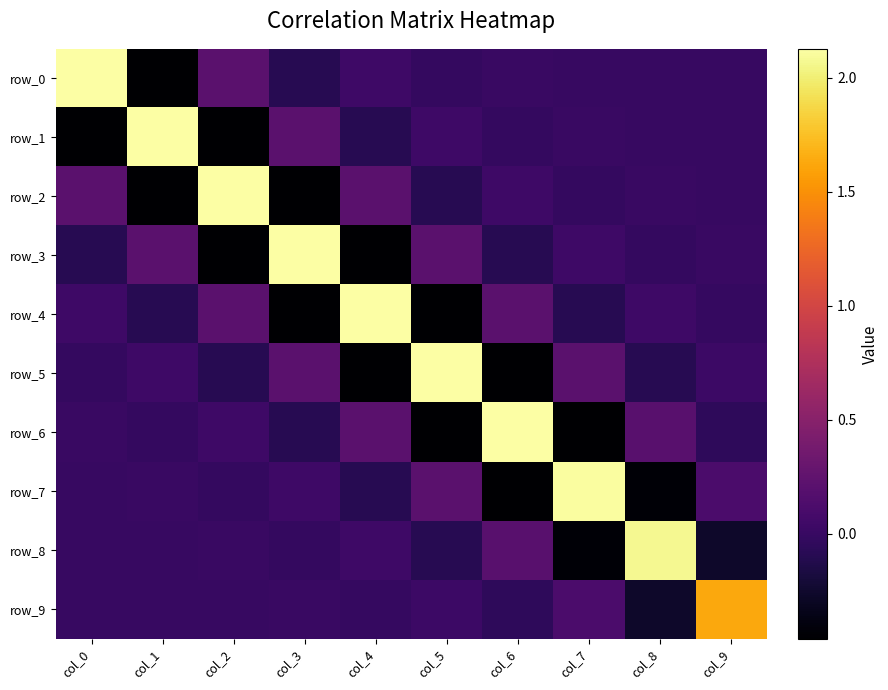

Reading left to right, transcribe all the data shown in this chart.

row_0: col_0=2.1	col_1=-0.5	col_2=0.2	col_3=-0.1	col_4=0.0	col_5=-0.0	col_6=0.0	col_7=-0.0	col_8=0.0	col_9=-0.0
row_1: col_0=-0.5	col_1=2.1	col_2=-0.5	col_3=0.2	col_4=-0.1	col_5=0.0	col_6=-0.0	col_7=0.0	col_8=-0.0	col_9=0.0
row_2: col_0=0.2	col_1=-0.5	col_2=2.1	col_3=-0.5	col_4=0.2	col_5=-0.1	col_6=0.0	col_7=-0.0	col_8=0.0	col_9=-0.0
row_3: col_0=-0.1	col_1=0.2	col_2=-0.5	col_3=2.1	col_4=-0.5	col_5=0.2	col_6=-0.1	col_7=0.0	col_8=-0.0	col_9=0.0
row_4: col_0=0.0	col_1=-0.1	col_2=0.2	col_3=-0.5	col_4=2.1	col_5=-0.5	col_6=0.2	col_7=-0.1	col_8=0.0	col_9=-0.0
row_5: col_0=-0.0	col_1=0.0	col_2=-0.1	col_3=0.2	col_4=-0.5	col_5=2.1	col_6=-0.5	col_7=0.2	col_8=-0.1	col_9=0.0
row_6: col_0=0.0	col_1=-0.0	col_2=0.0	col_3=-0.1	col_4=0.2	col_5=-0.5	col_6=2.1	col_7=-0.5	col_8=0.2	col_9=-0.1
row_7: col_0=-0.0	col_1=0.0	col_2=-0.0	col_3=0.0	col_4=-0.1	col_5=0.2	col_6=-0.5	col_7=2.1	col_8=-0.4	col_9=0.1
row_8: col_0=0.0	col_1=-0.0	col_2=0.0	col_3=-0.0	col_4=0.0	col_5=-0.1	col_6=0.2	col_7=-0.4	col_8=2.1	col_9=-0.3
row_9: col_0=-0.0	col_1=0.0	col_2=-0.0	col_3=0.0	col_4=-0.0	col_5=0.0	col_6=-0.1	col_7=0.1	col_8=-0.3	col_9=1.6